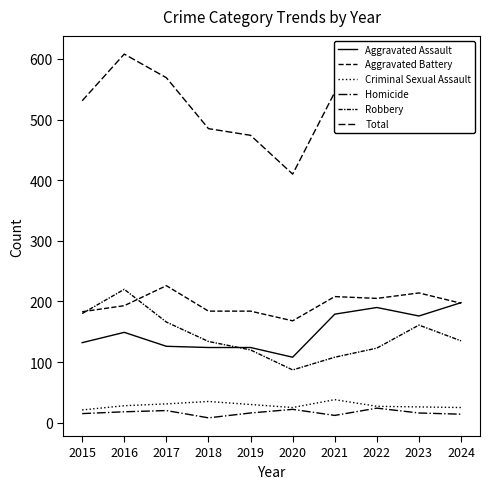

Reading right to left, what are all the values shown in this chart?

Aggravated Assault: 2024=198	2023=176	2022=190	2021=179	2020=108	2019=124	2018=124	2017=126	2016=149	2015=132
Aggravated Battery: 2024=197	2023=214	2022=205	2021=208	2020=168	2019=184	2018=184	2017=226	2016=193	2015=183
Criminal Sexual Assault: 2024=25	2023=26	2022=27	2021=38	2020=25	2019=30	2018=35	2017=31	2016=28	2015=21
Homicide: 2024=14	2023=16	2022=24	2021=12	2020=22	2019=16	2018=8	2017=20	2016=18	2015=15
Robbery: 2024=135	2023=161	2022=123	2021=108	2020=87	2019=120	2018=134	2017=166	2016=220	2015=180
Total: 2024=569	2023=593	2022=569	2021=545	2020=410	2019=474	2018=485	2017=569	2016=608	2015=531